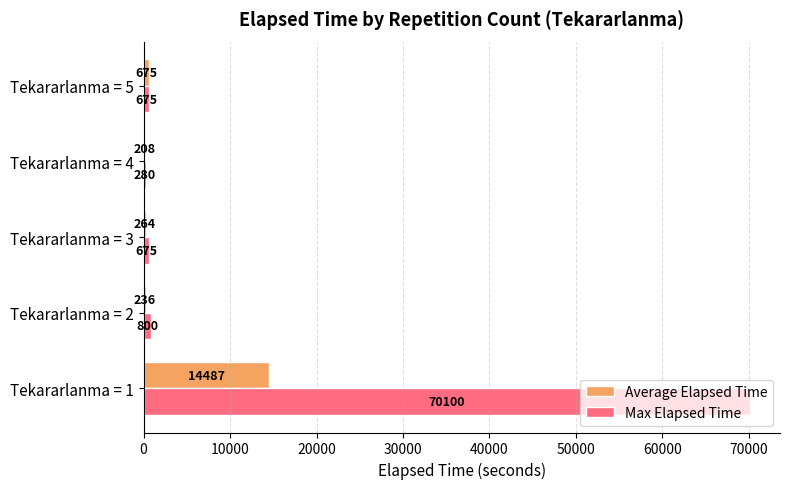

What is the highest value of the Max Elapsed Time series?

70100.0